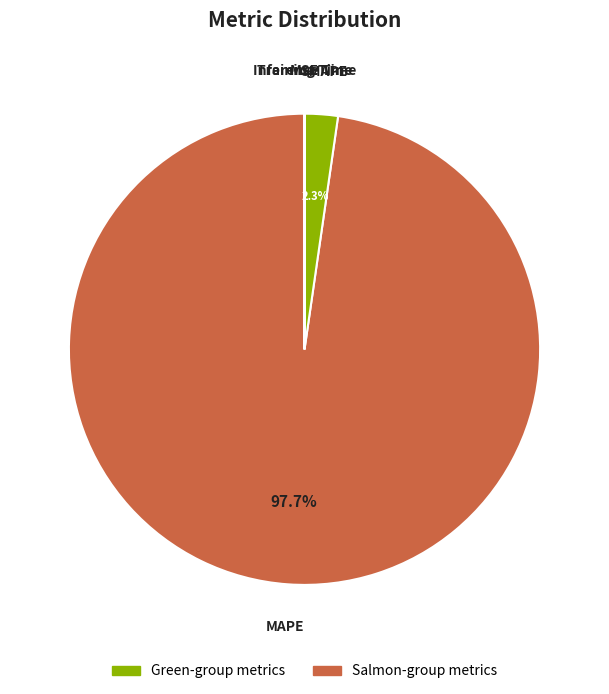

Does any single category account for the majority?

Yes